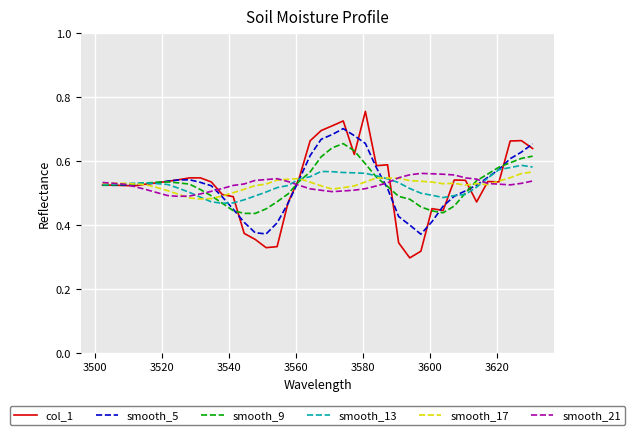

Which series has the widest spread of values?

col_1